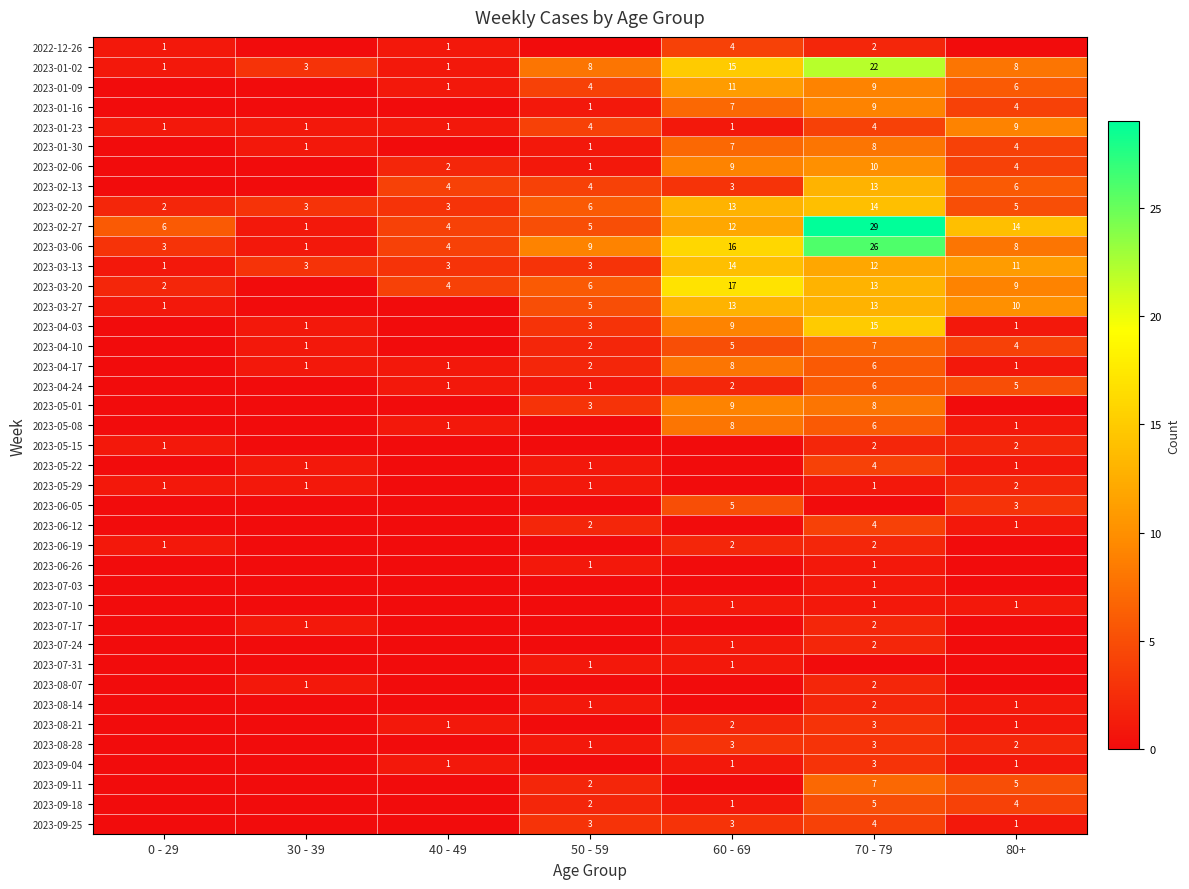

What is the difference between the maximum and second lowest values in the 2023-02-27 series?

25